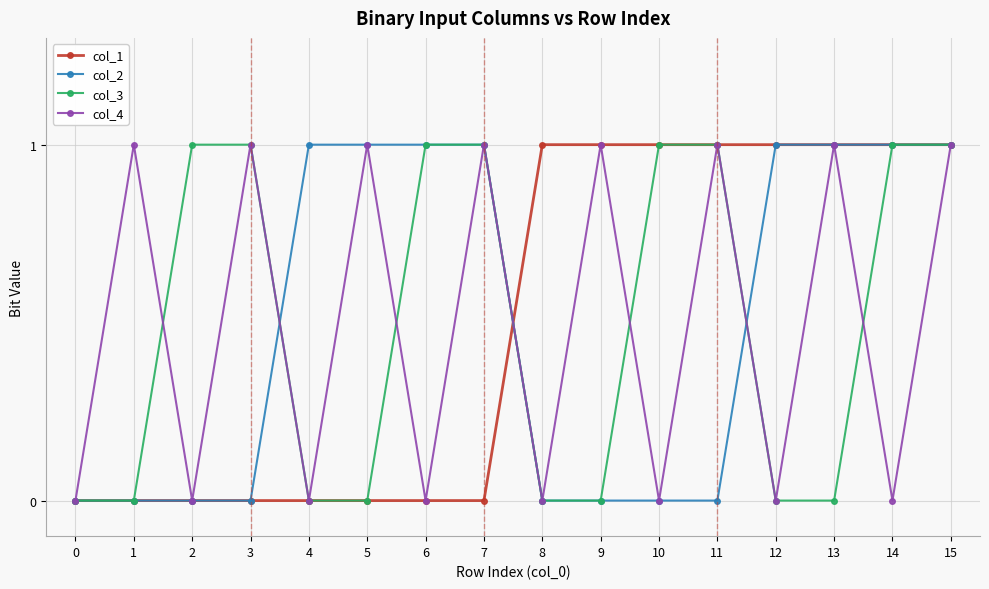

The col_3 series shows 0 at 4. True or false?

True